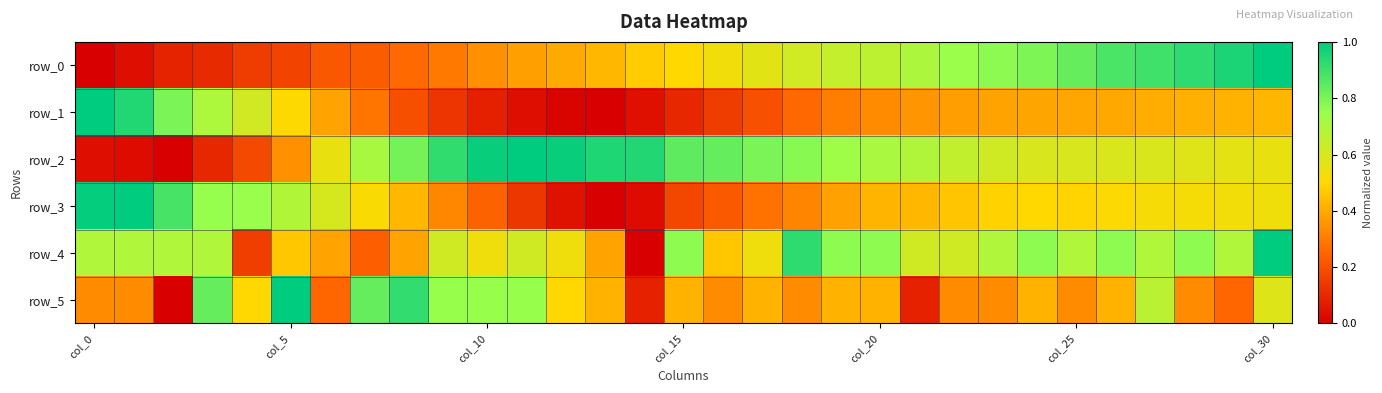

How many series are shown in this chart?

6